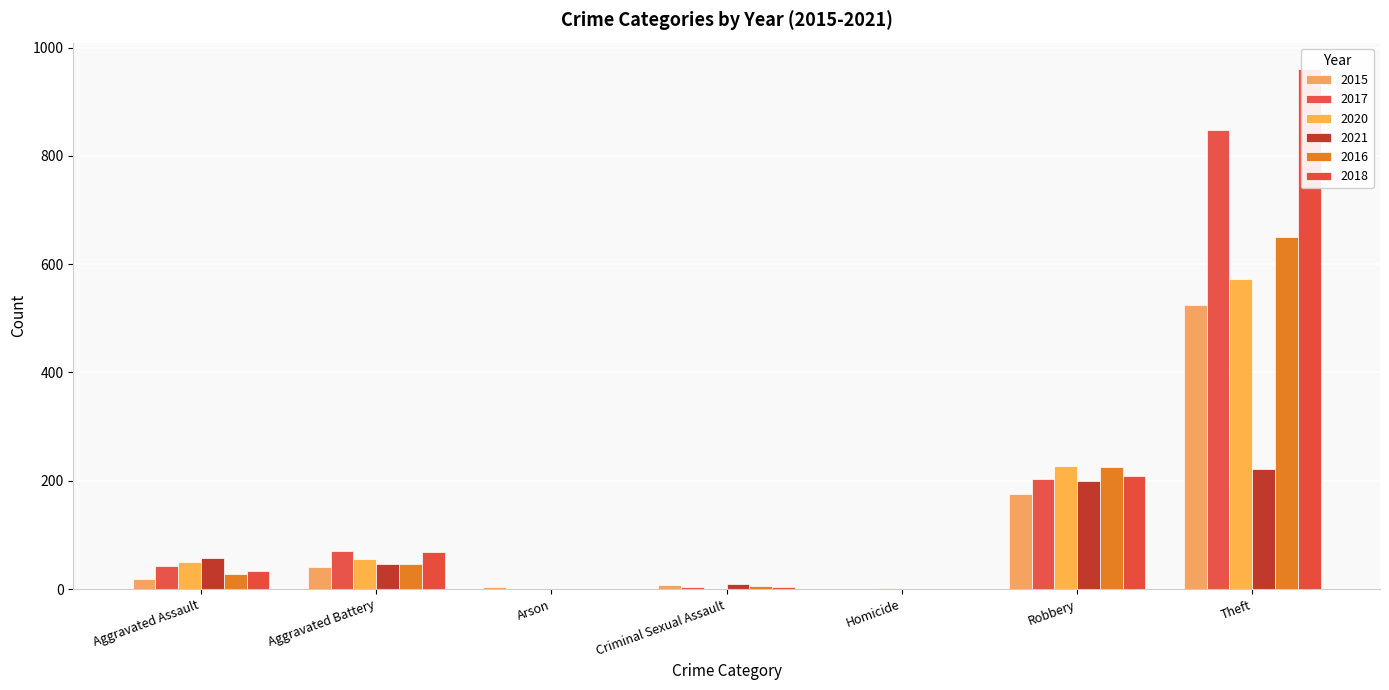

True or false: 2015 has a value of 18 at Aggravated Assault.

True